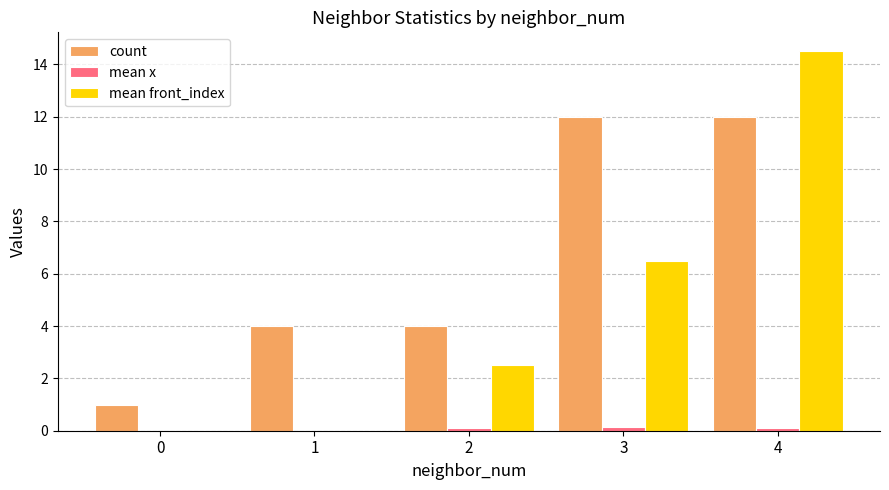

The value of count at 4 is 12.0. True or false?

True